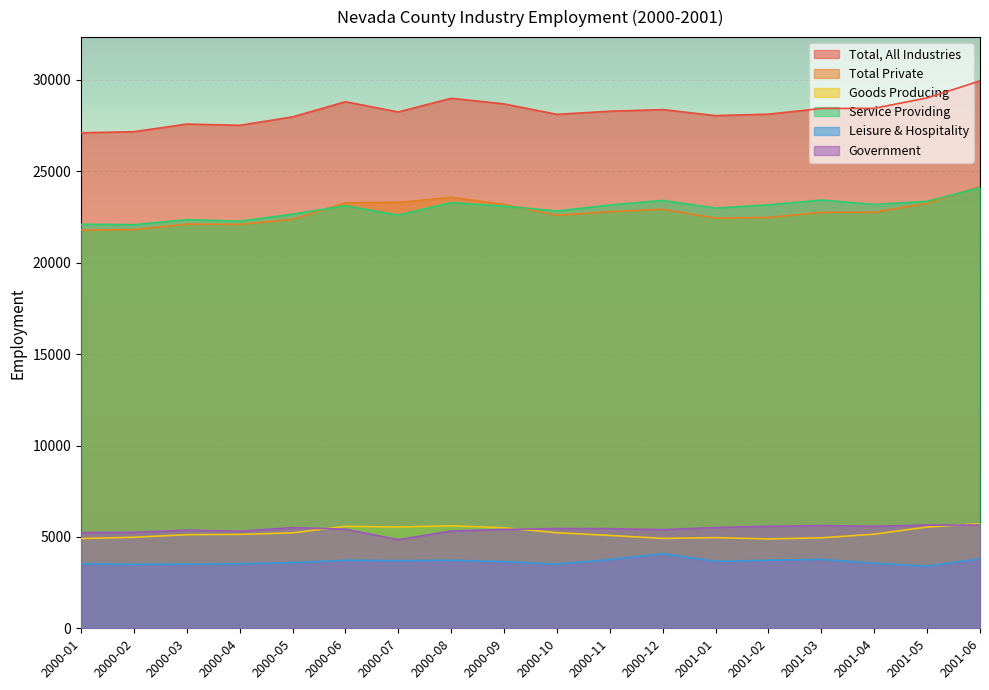

What is the maximum value shown in the chart?

29950